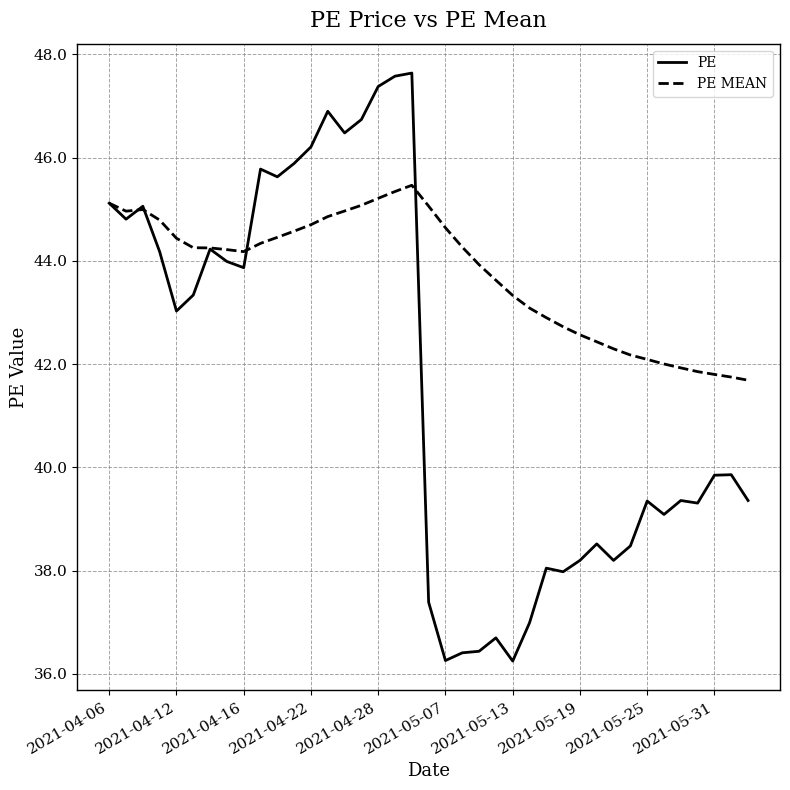

How many values in the PE MEAN series are below 44?

17